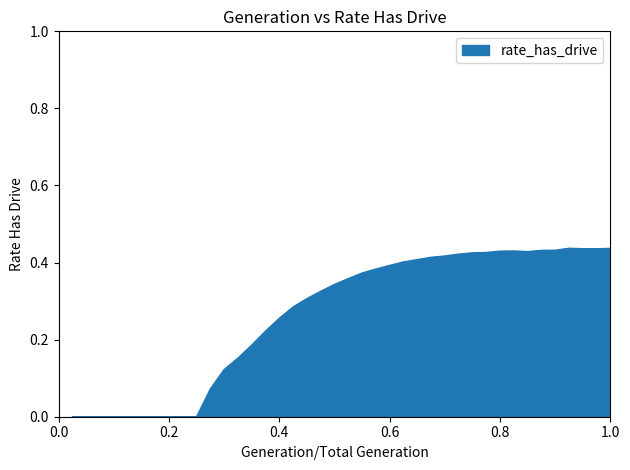

True or false: there are more than 2 points higher than both neighbors.

False